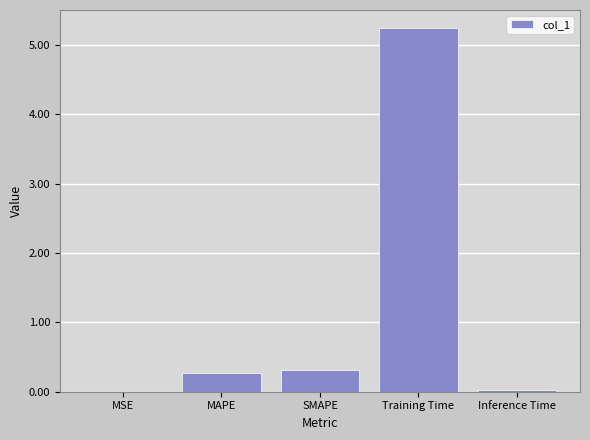

True or false: the data shows 0.5 at SMAPE.

False